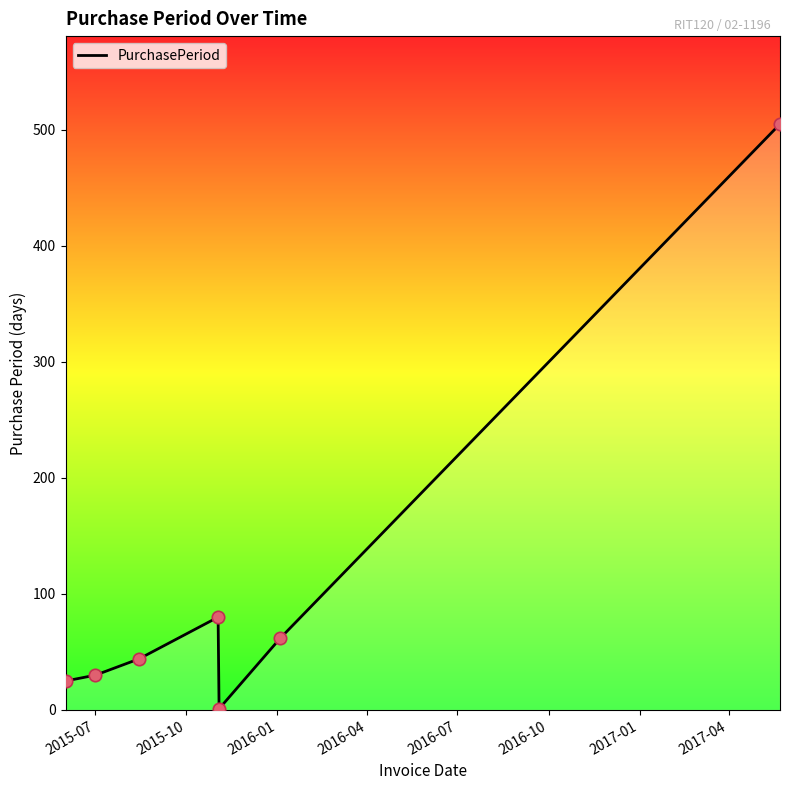

Which has a higher value, 2016-07 or 2016-01?

2016-01